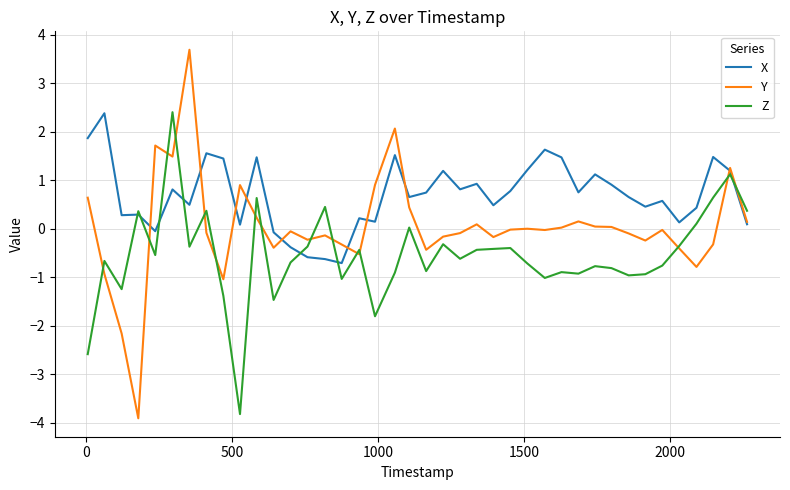

Rank the series by their average value, from lowest to highest.

Z, Y, X